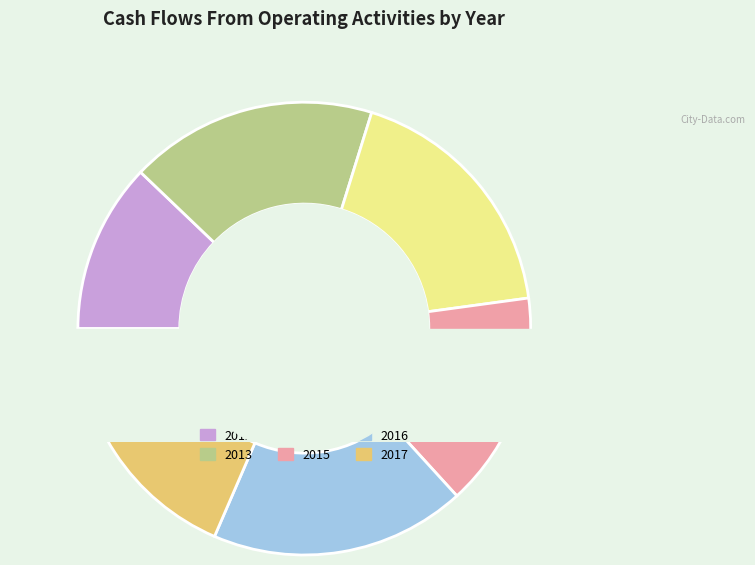

To the nearest percent, what percentage of the pie is 2015?

15%